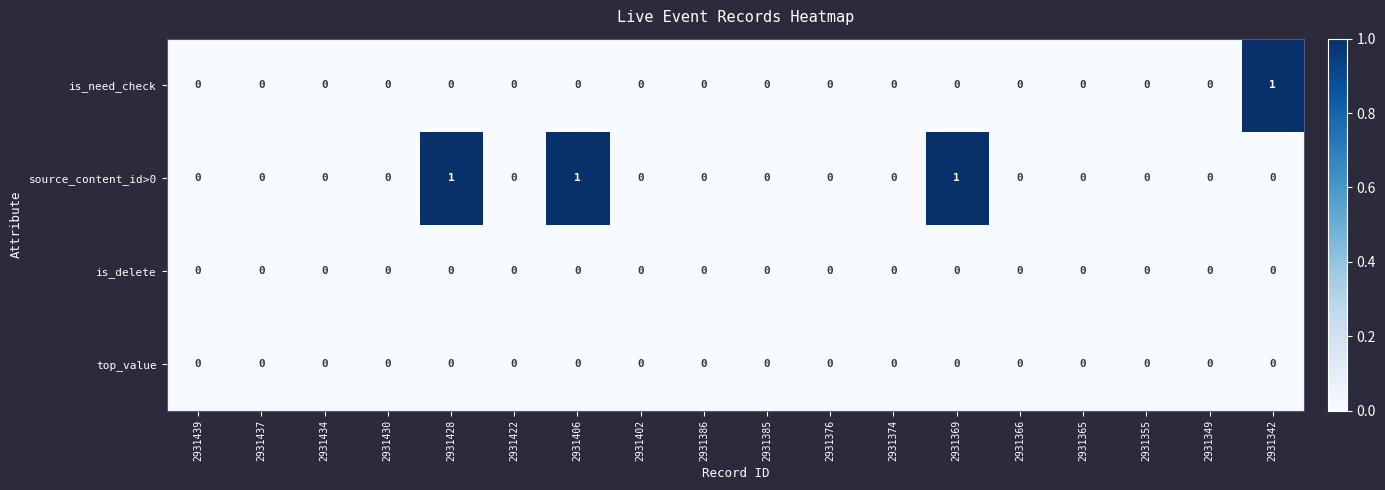

How many series are shown in this chart?

4